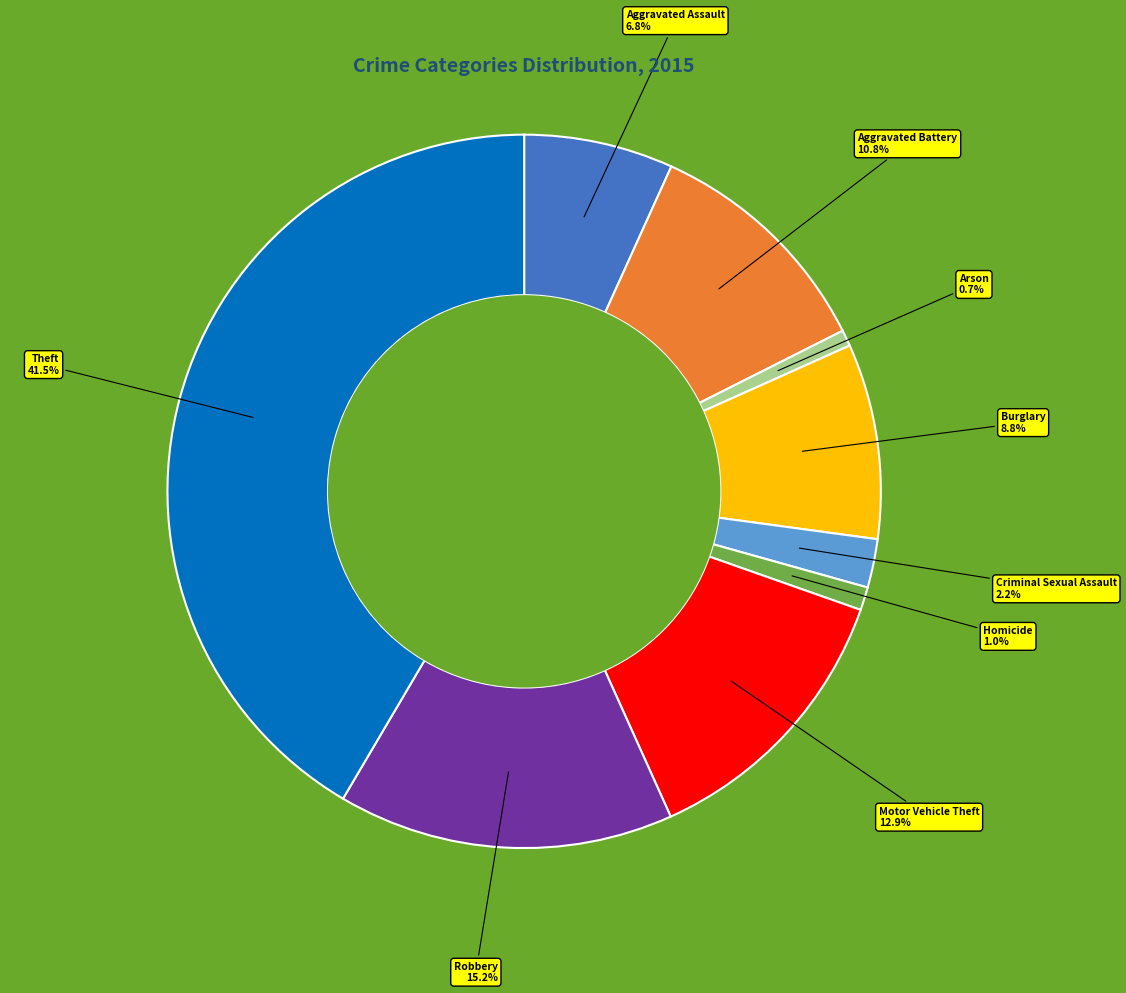

How many segments does this pie chart have?

9